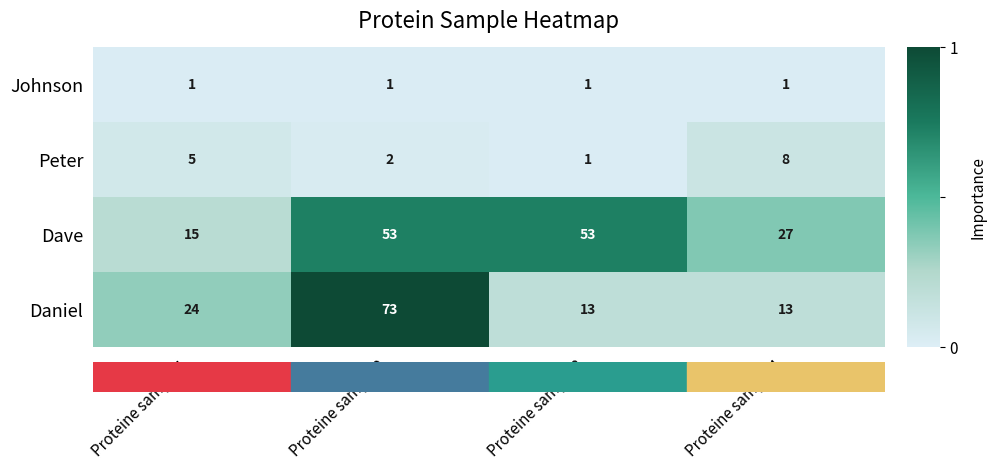

Which series has the largest total across all categories?

Dave